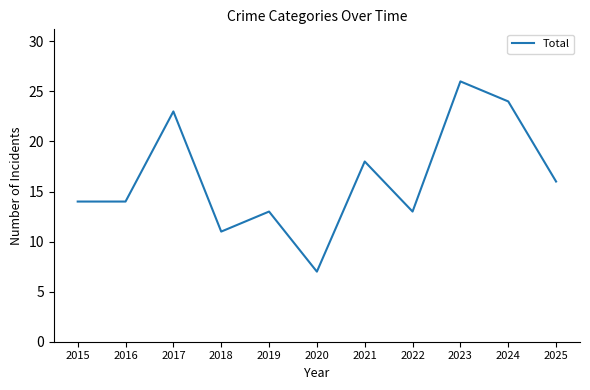

At which category does the chart reach its minimum across all series?

2020